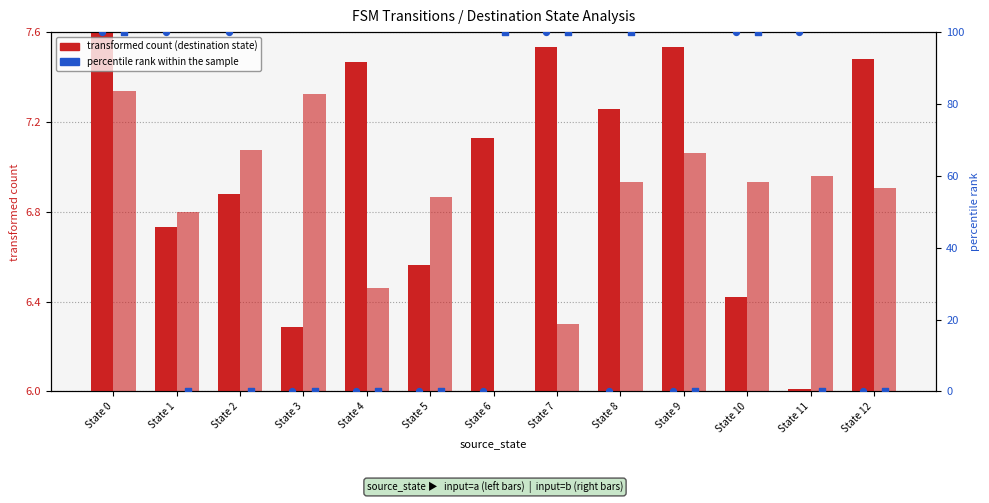

Which series reaches the maximum Y coordinate?

percentile rank (a)